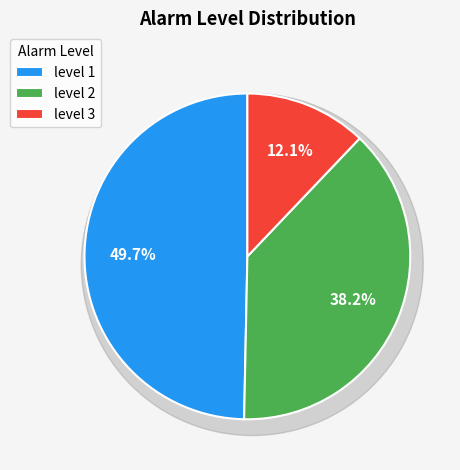

Which slice is the largest?

level 1